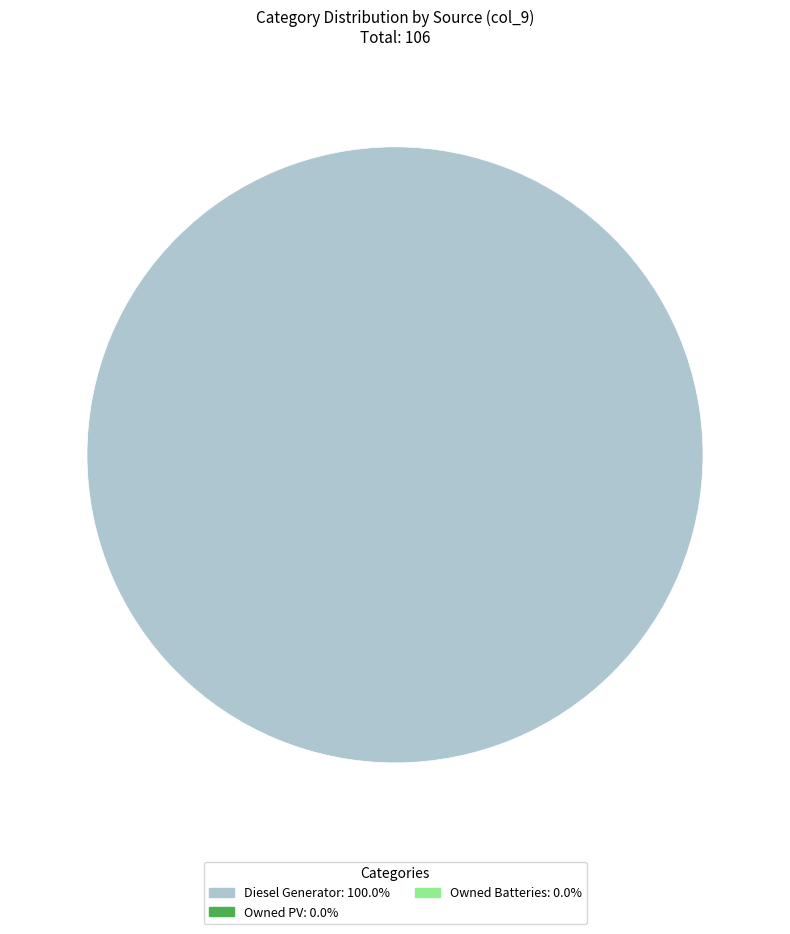

Is there a majority slice in this chart?

Yes